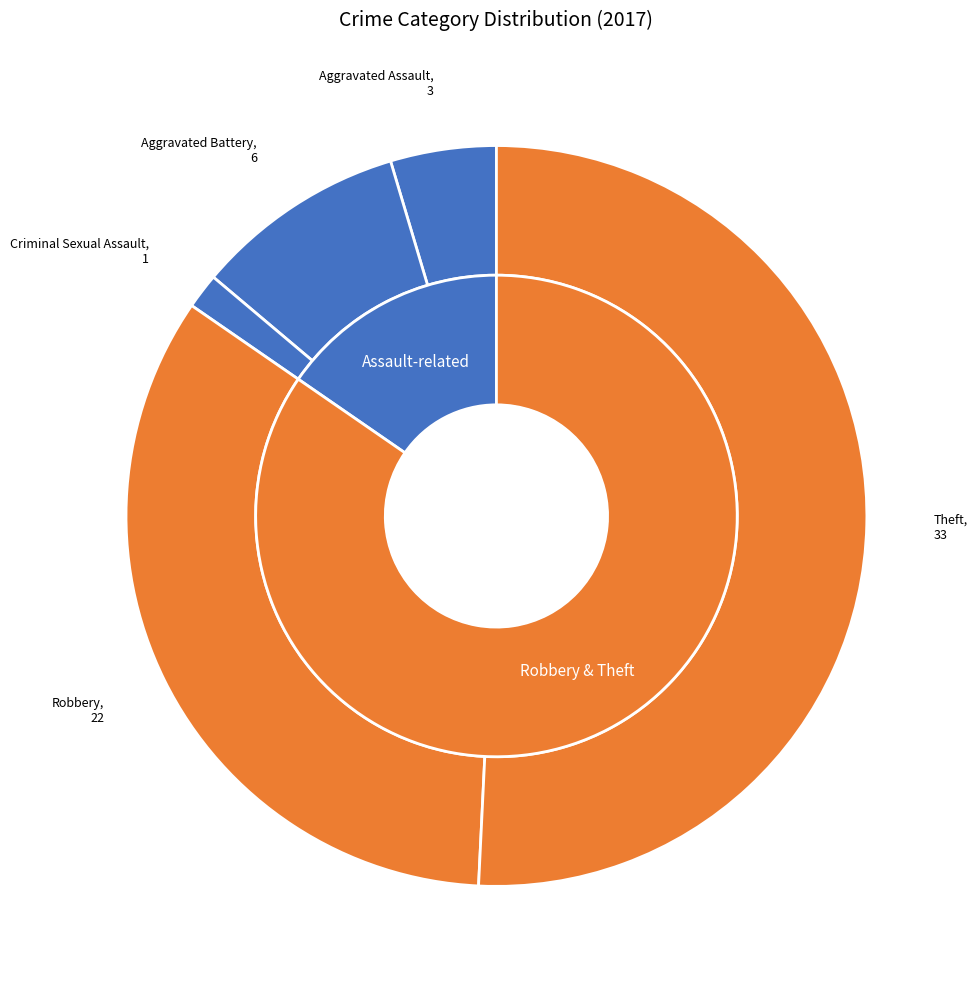

To the nearest percent, what percentage of the pie is Aggravated Battery?

9%